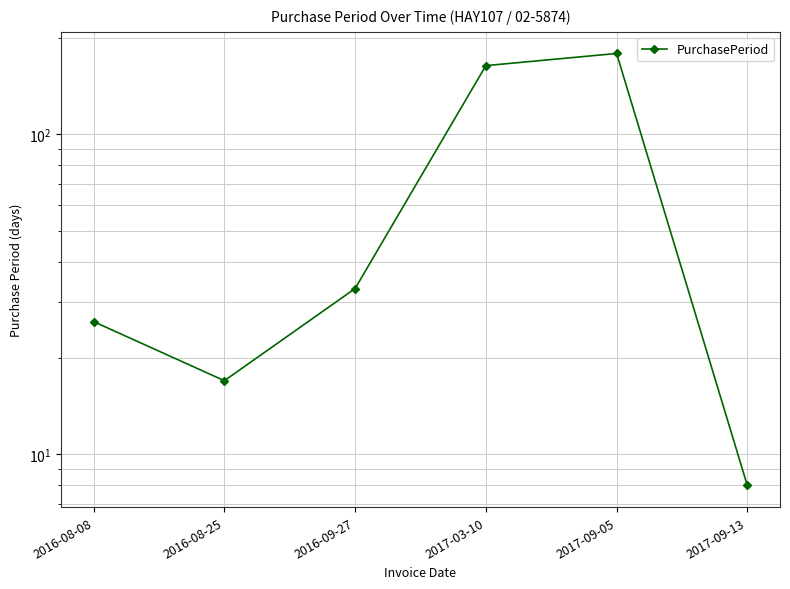

List the labels in order of value, largest first.

2017-09-05, 2017-03-10, 2016-09-27, 2016-08-08, 2016-08-25, 2017-09-13